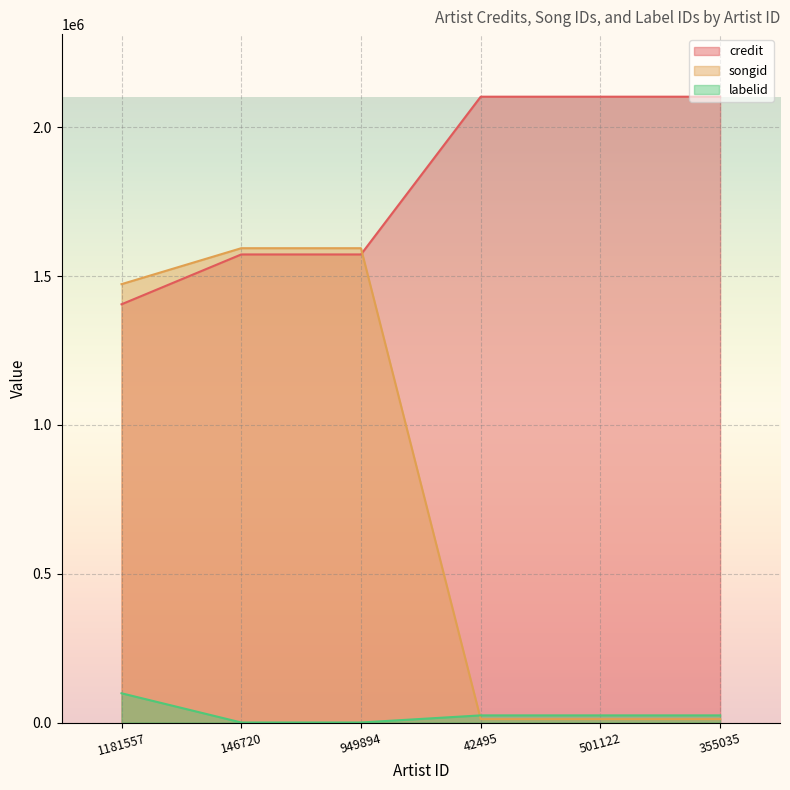

What are all the series names shown in the legend?

credit, songid, labelid